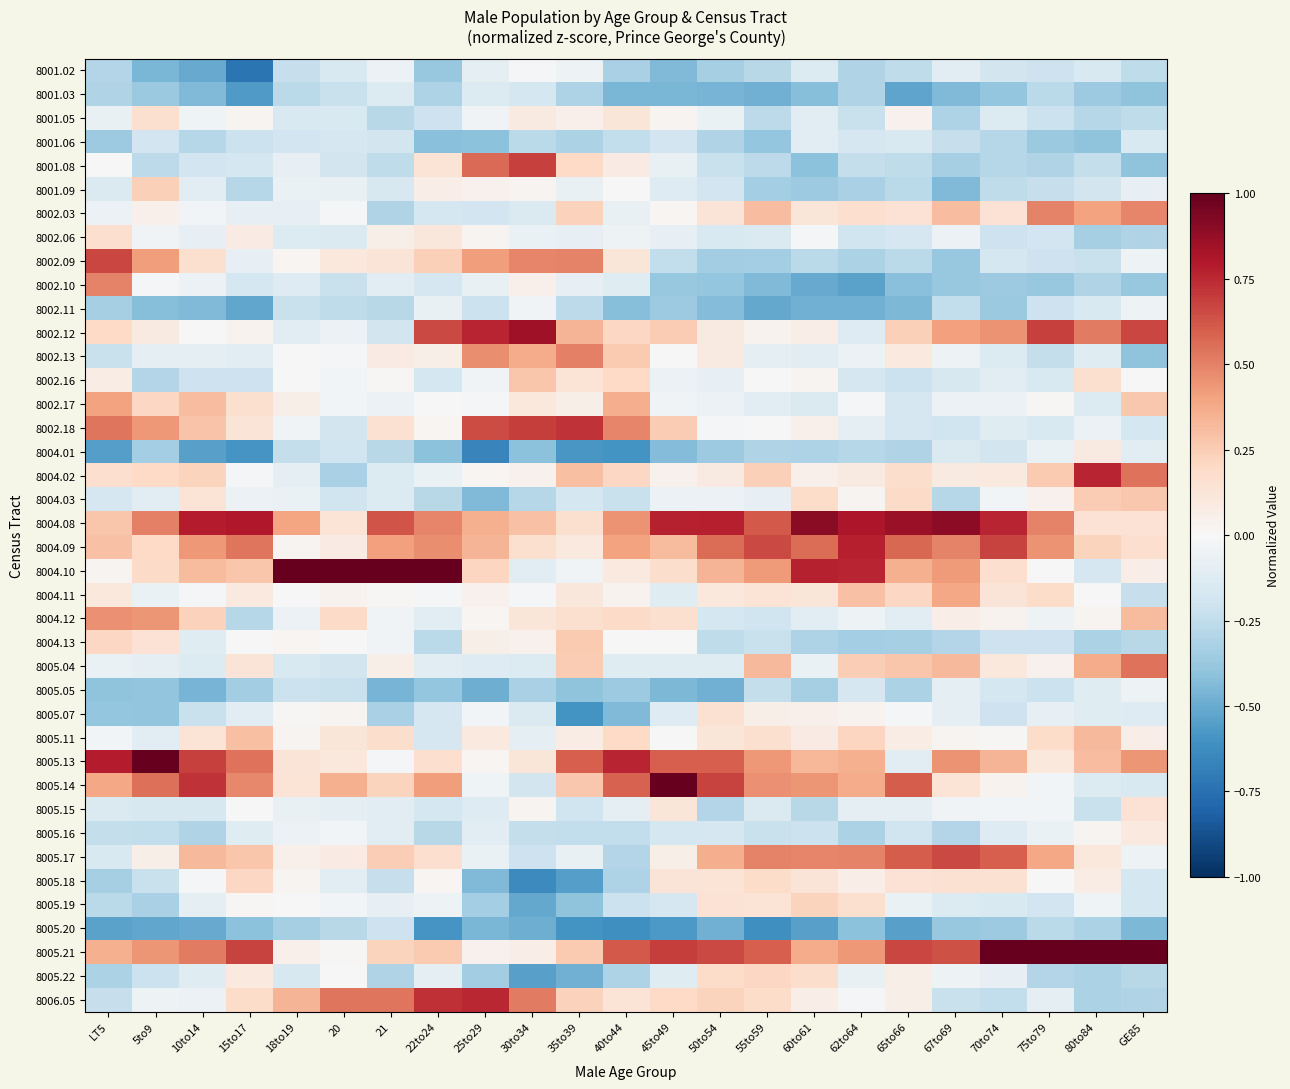

Which series has the largest total across all categories?

8004.08